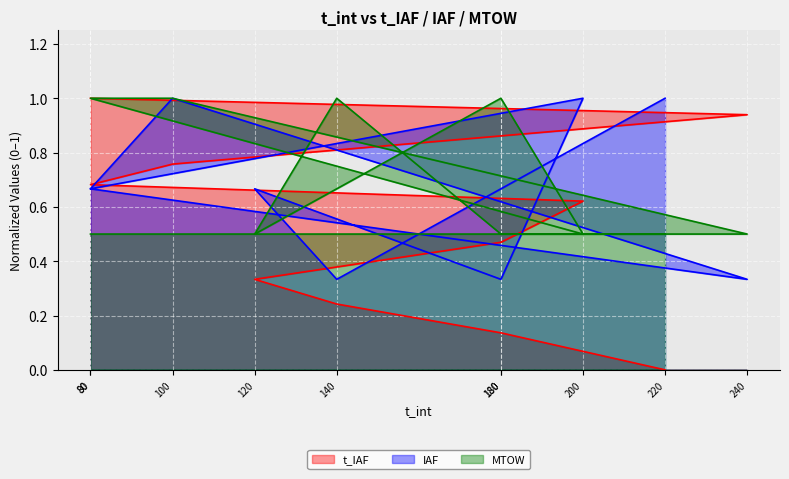

At how many categories does at least one series exceed 0?

10